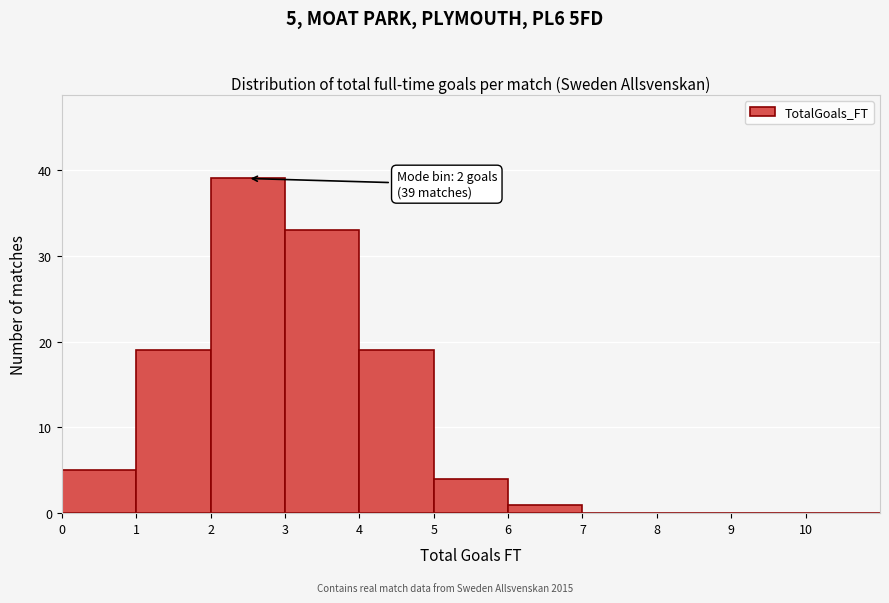

Which range on the x-axis has the tallest bar?

2 to 3